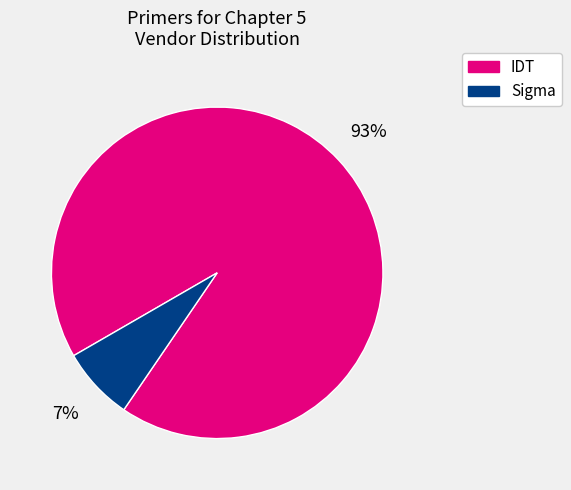

What percentage is the IDT slice, to the nearest percent?

93%